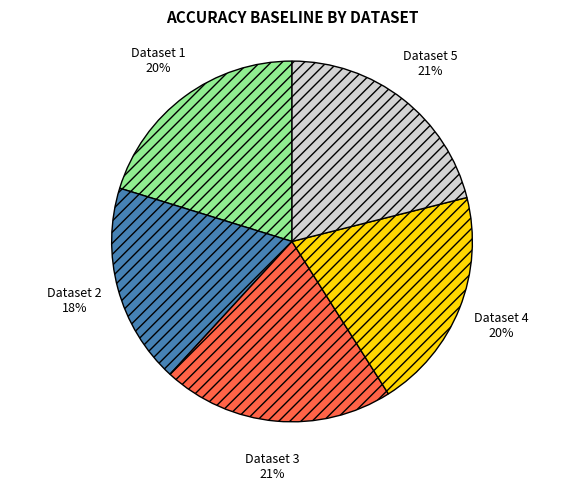

To the nearest percent, what is the average slice percentage?

20%